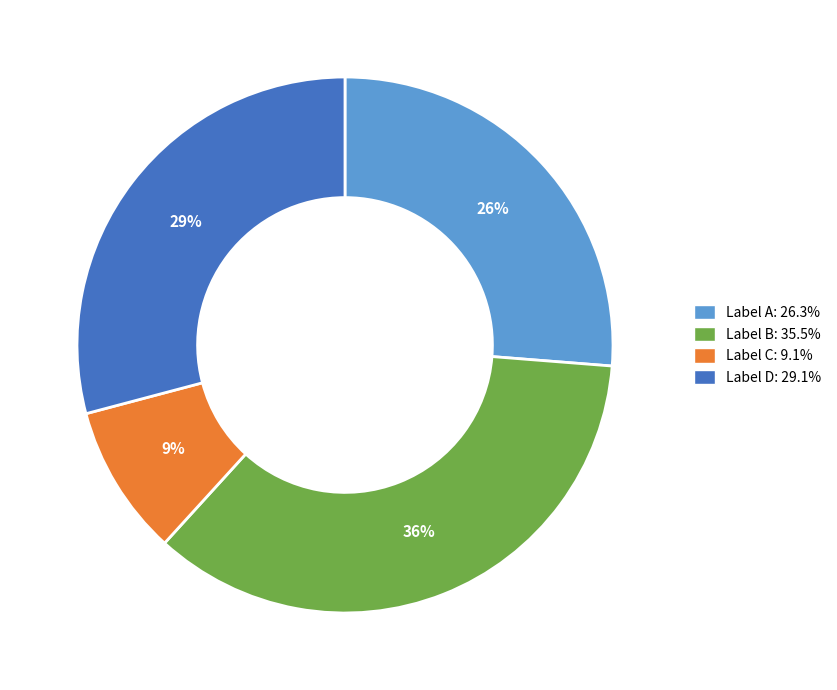

Does any single category account for the majority?

No